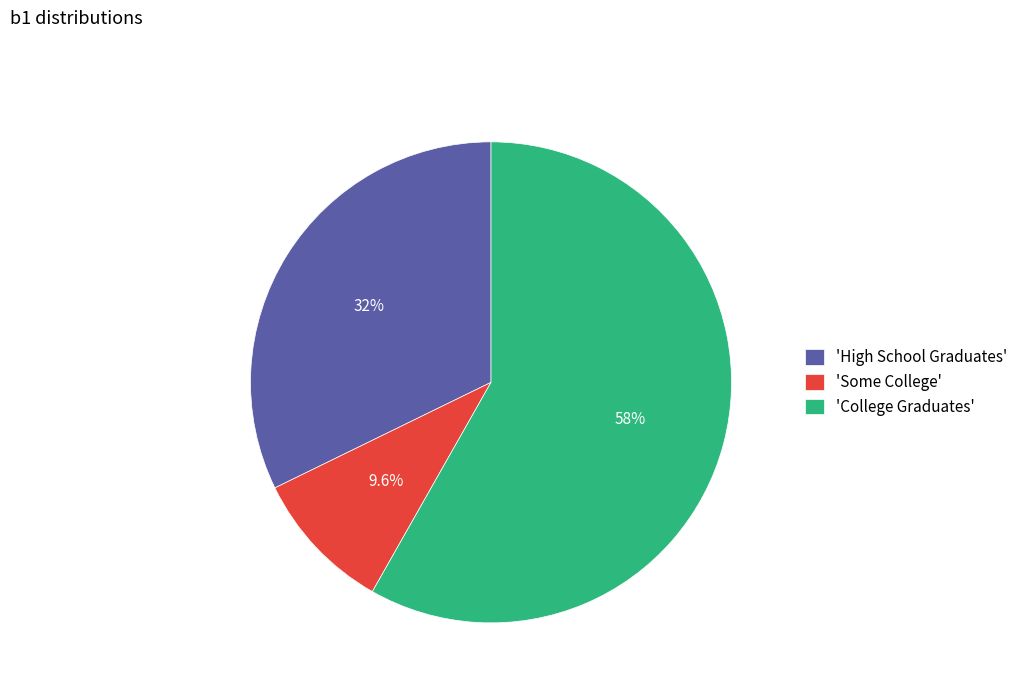

Which has a higher value, 'High School Graduates' or 'College Graduates'?

'College Graduates'